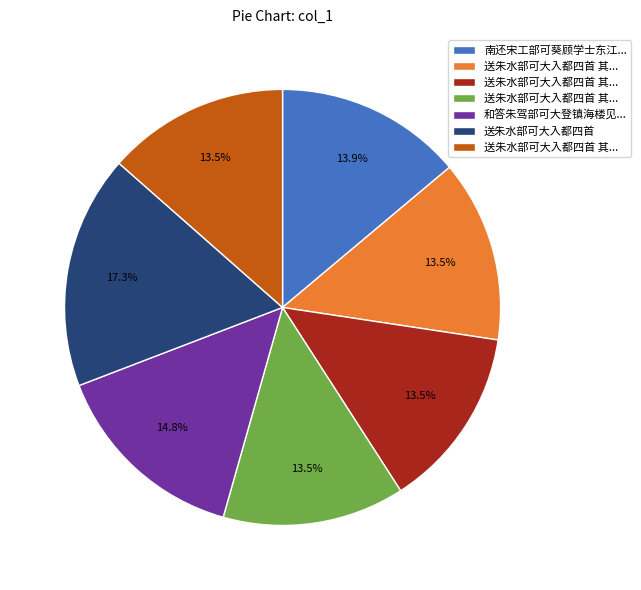

To the nearest percent, what is the difference between the largest and smallest slice percentages?

4%